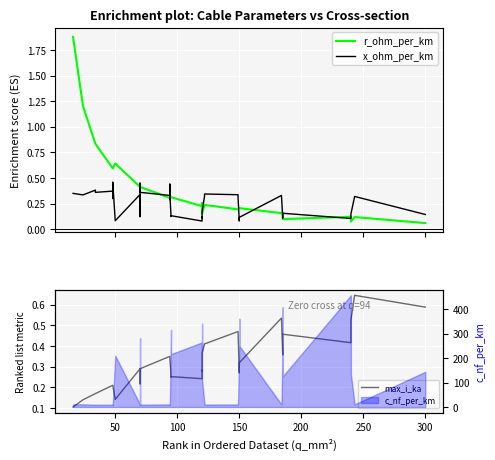

The value of max_i_ka at 16 is 0.2. True or false?

False